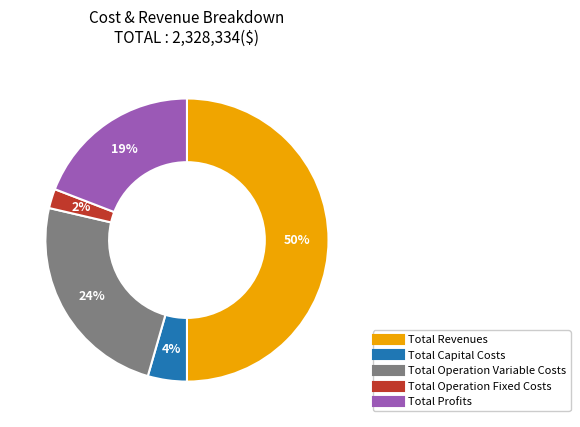

Rank the categories by value from highest to lowest.

Total Revenues, Total Operation Variable Costs, Total Profits, Total Capital Costs, Total Operation Fixed Costs